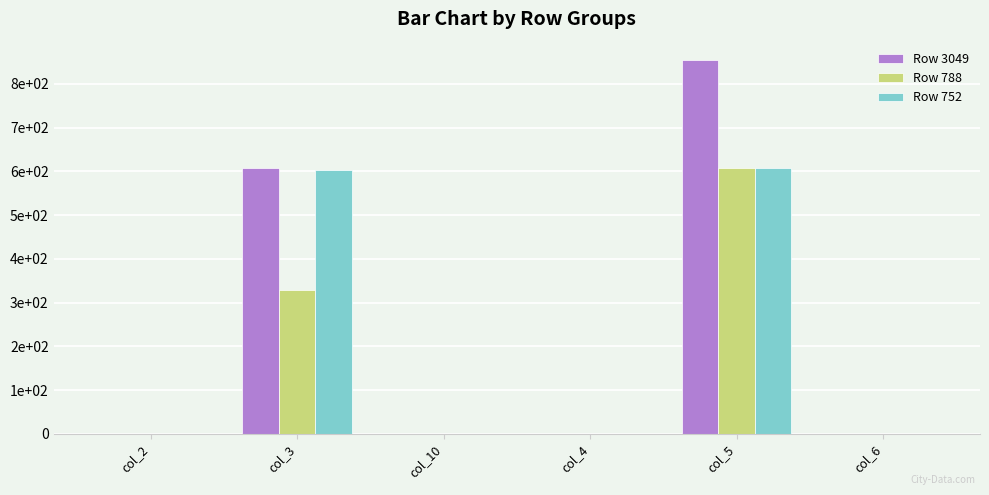

Reading left to right, what are all the values shown in this chart?

Row 3049: 1.0	607.0	0.9	0.9	854.0	0.9
Row 788: 0.9	329.0	0.9	0.9	607.0	0.9
Row 752: 0.9	604.0	0.9	0.9	607.0	0.9